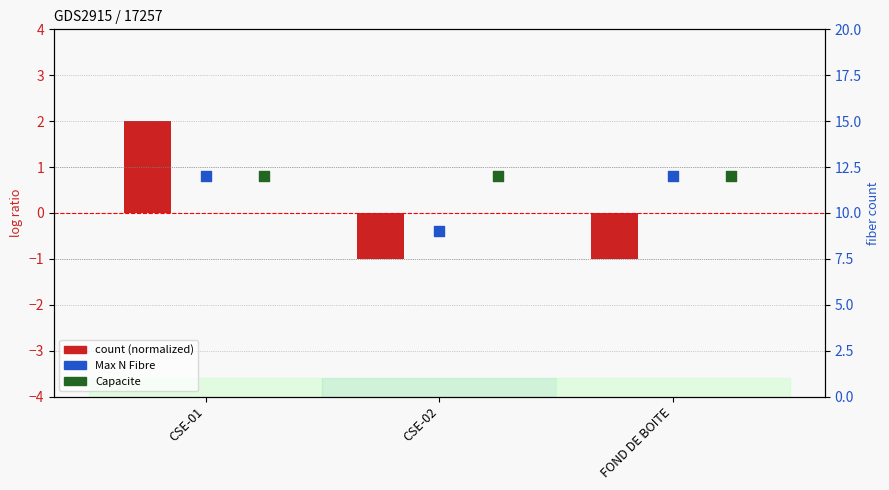

Which series has the widest spread of Y values?

count (normalized)